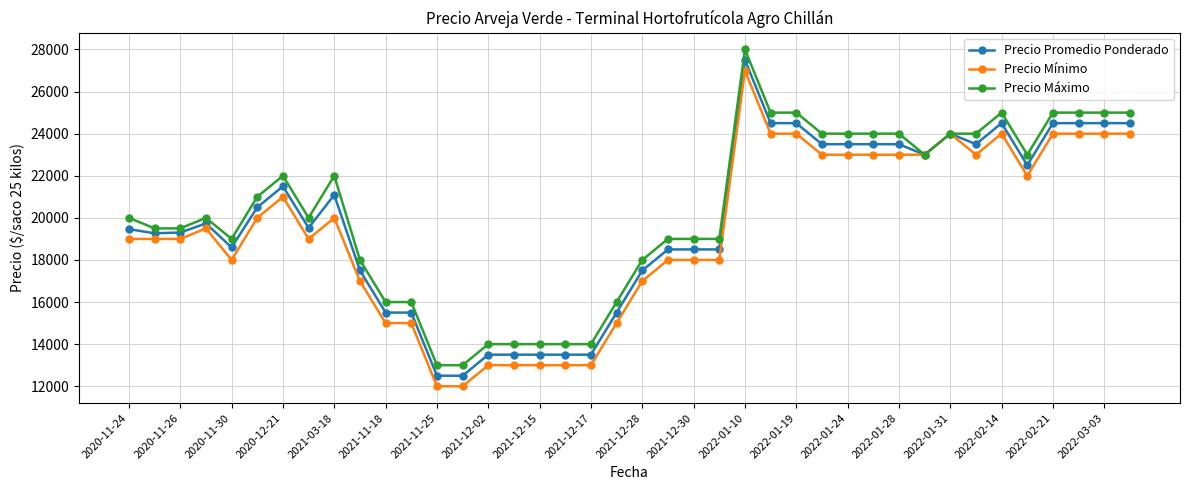

List the series in order of their overall mean, lowest first.

Precio Mínimo, Precio Promedio Ponderado, Precio Máximo